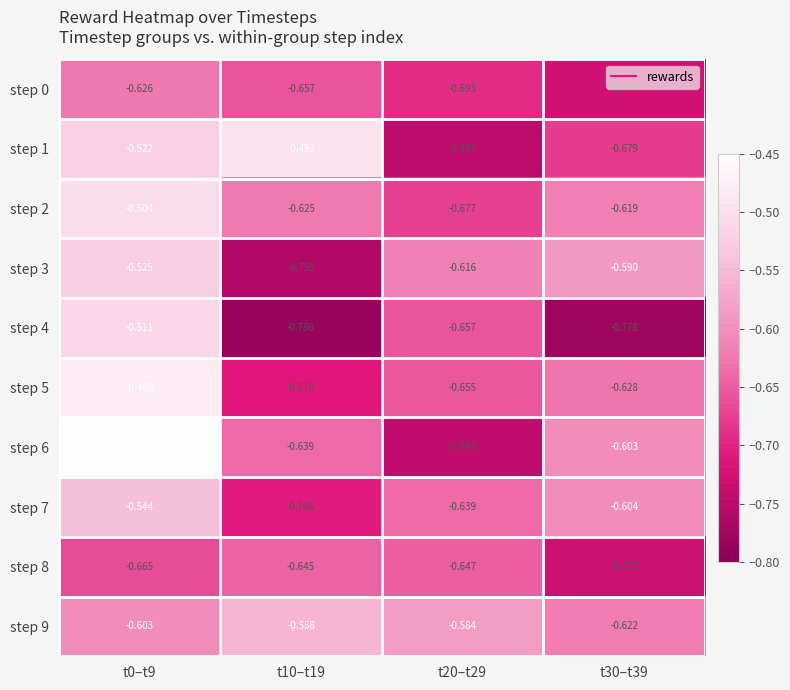

Is the value of step 3 at t0–t9 greater than the value of step 6 at t10–t19?

Yes